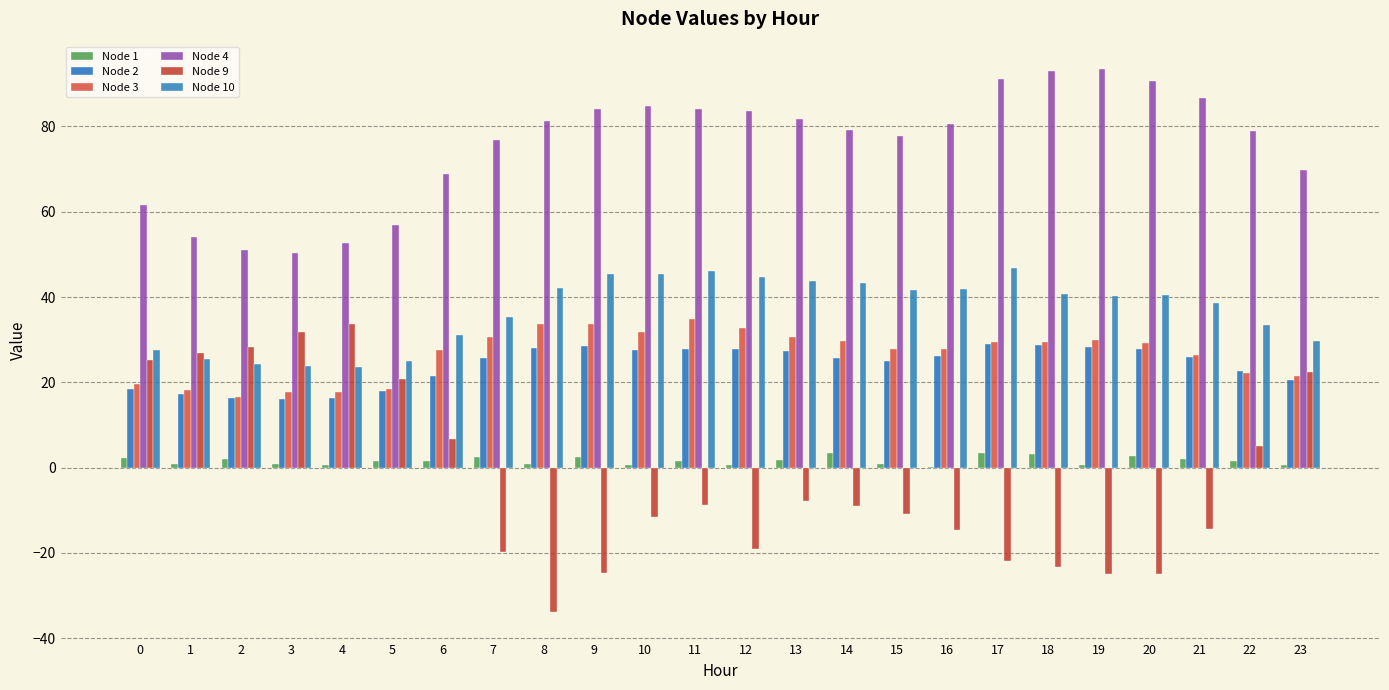

Which series has the largest total across all categories?

Node 4